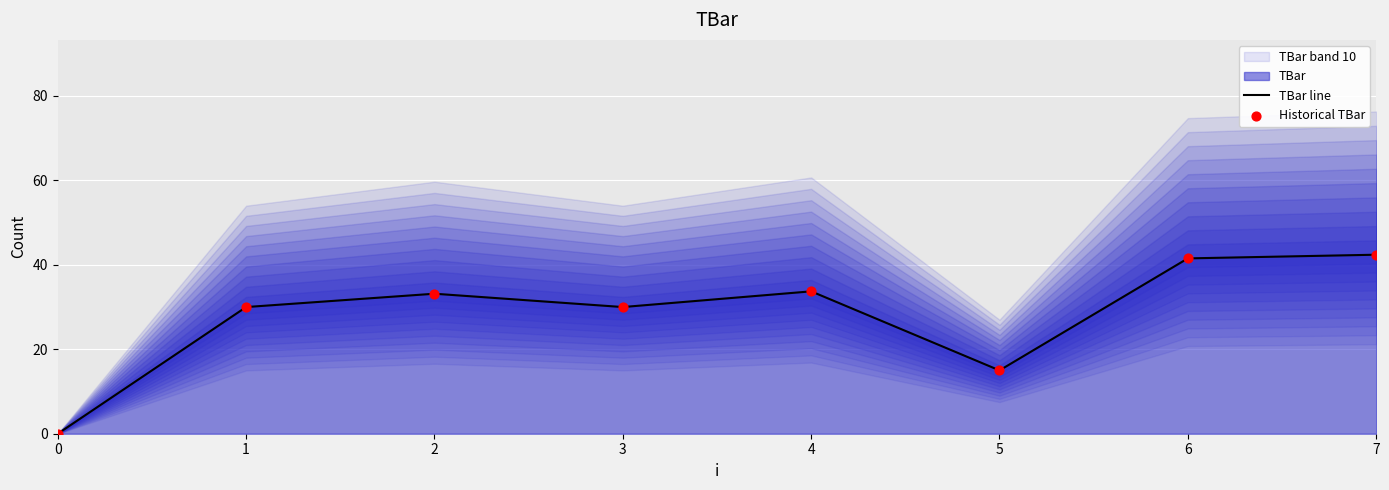

At which category is the sum across all series the highest?

7